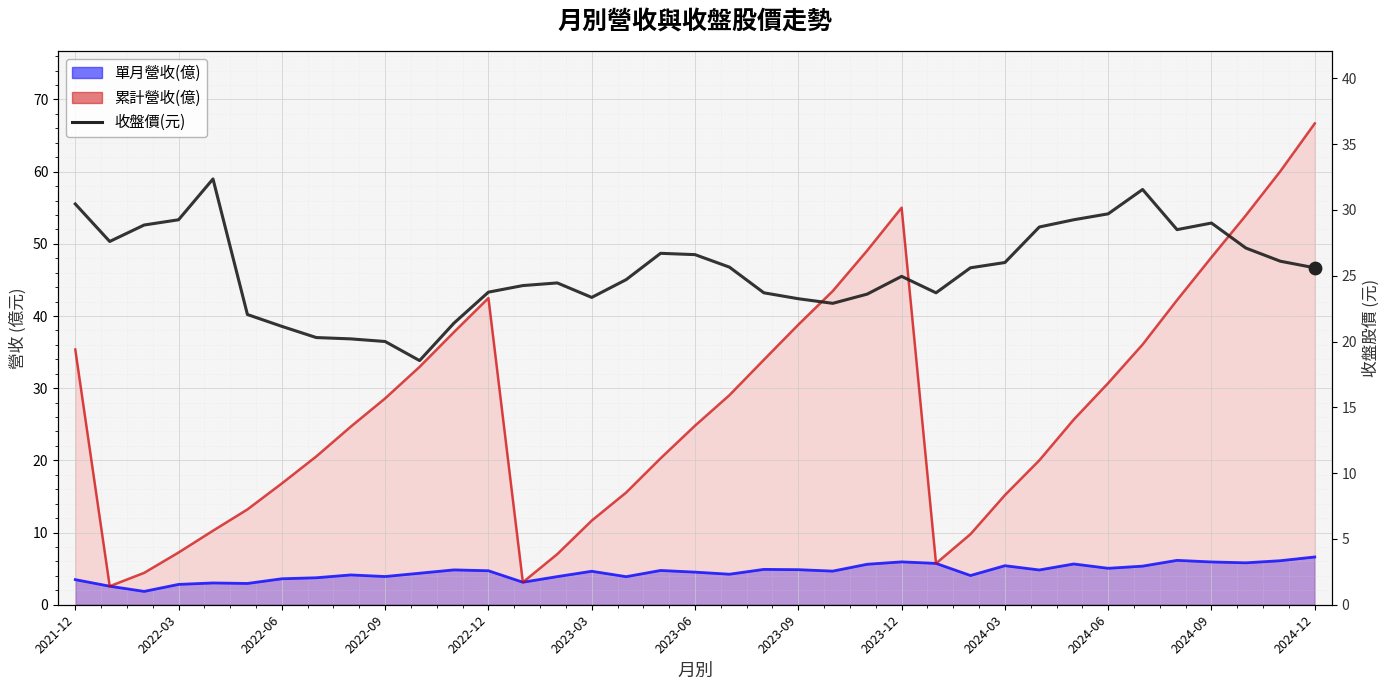

Which has a higher value, 30 or 2022-03?

30